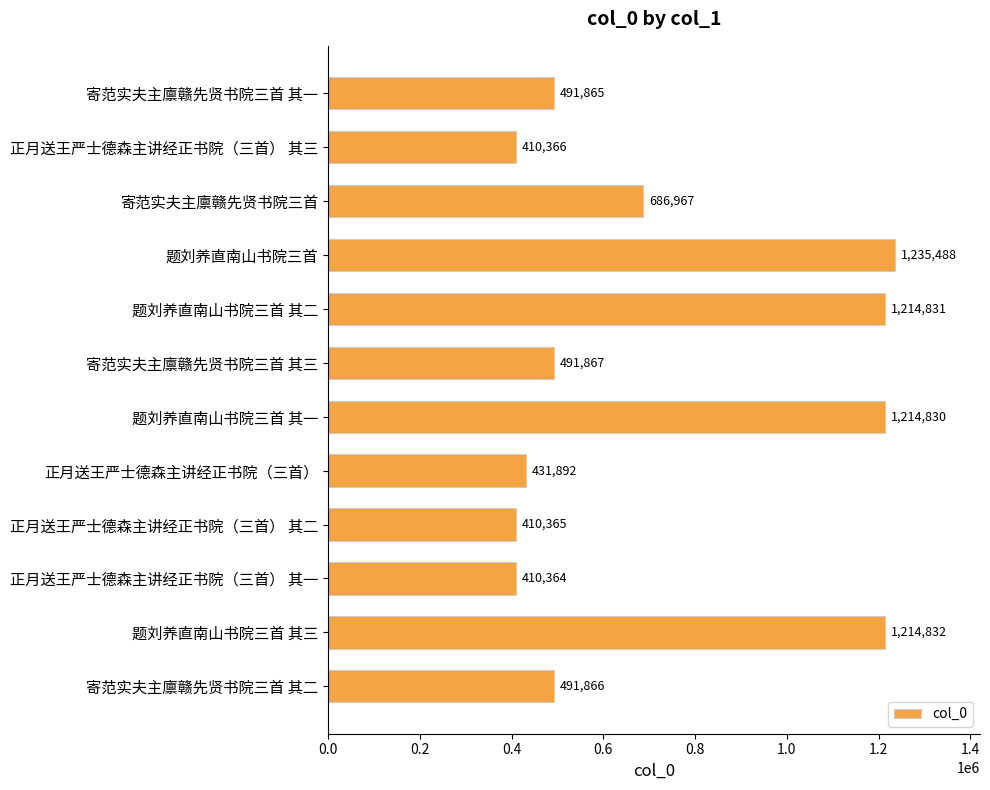

What is the approximate value at 寄范实夫主廪赣先贤书院三首, to the nearest 50?

686950